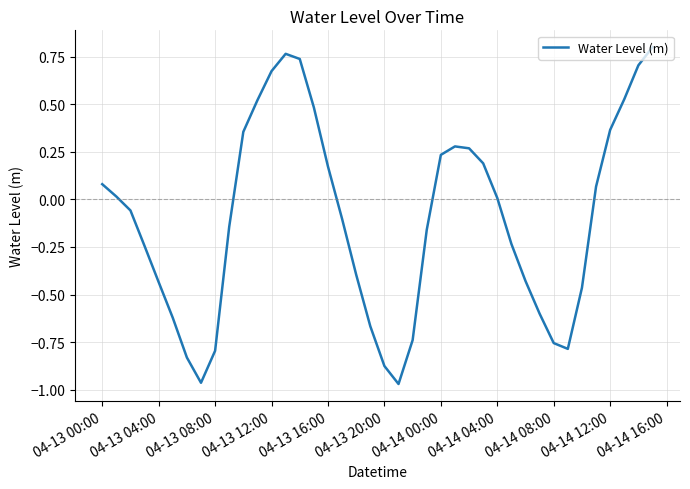

What is the difference between the maximum and minimum values?

1.8